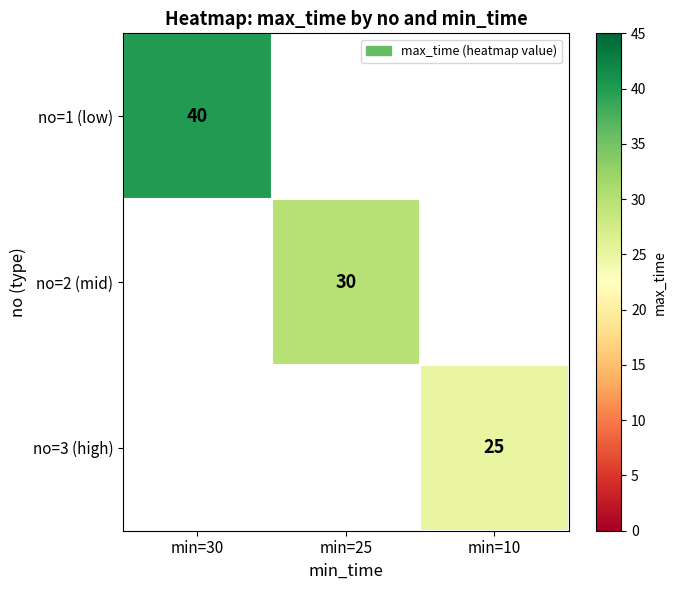

How many distinct data groups are displayed?

3